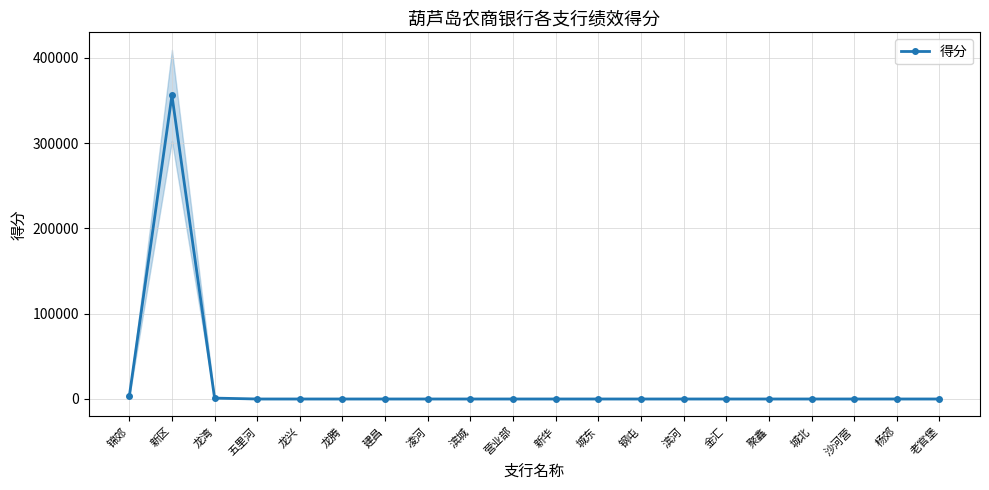

Is it true that the value at 凌河 is 0?

True